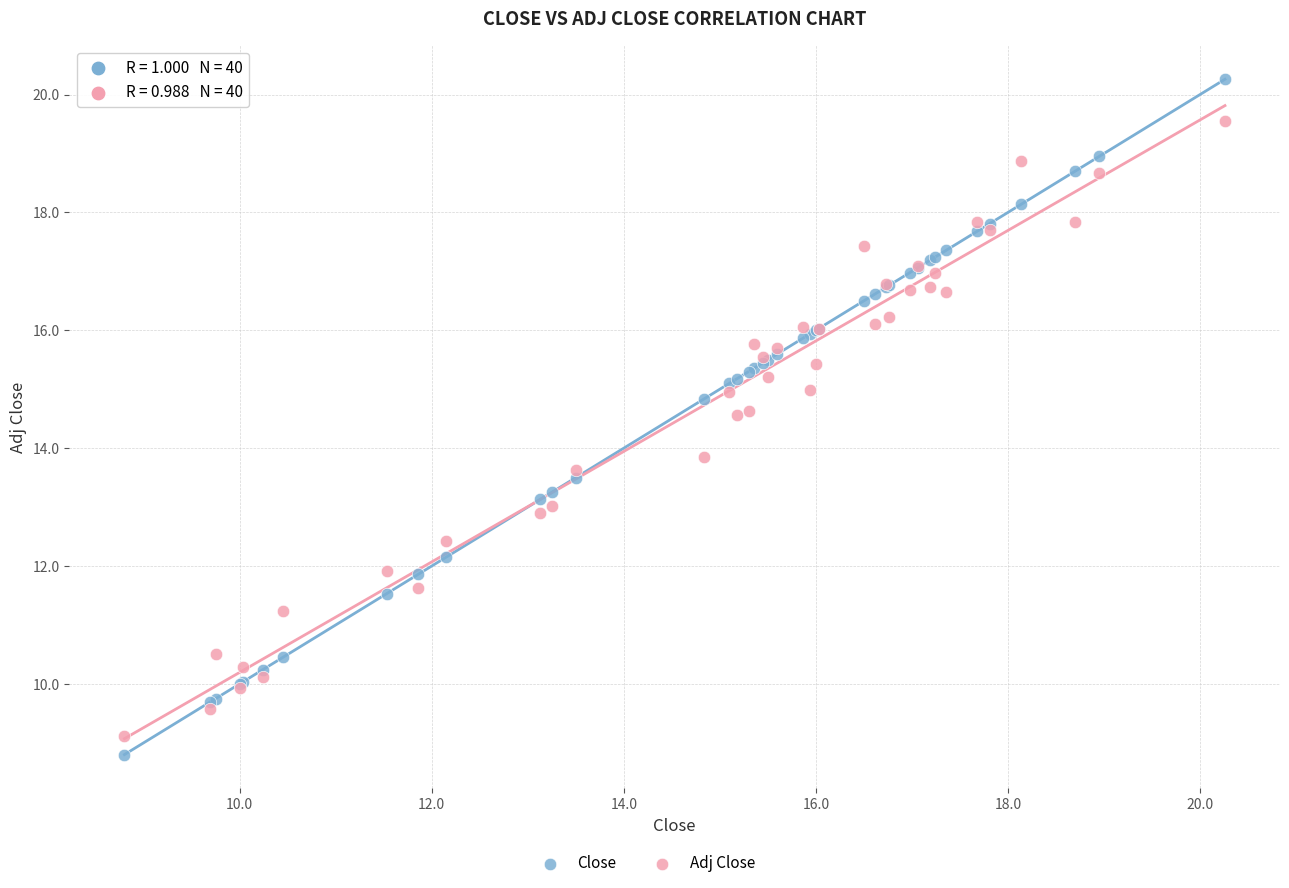

Which series contains the lowest Y value?

Close